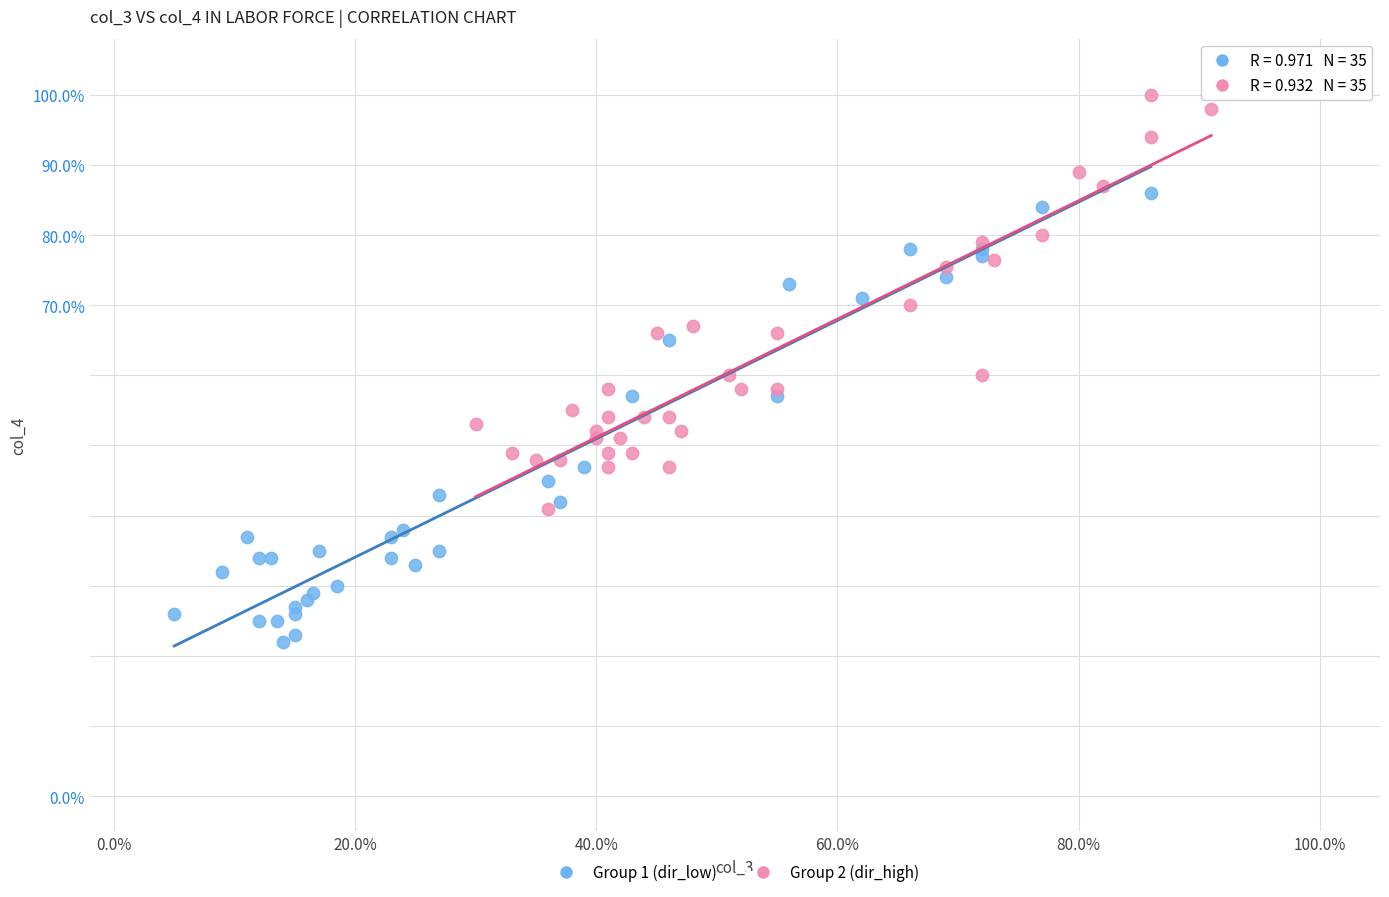

Which series has the widest spread of Y values?

Group 1 (dir_low)